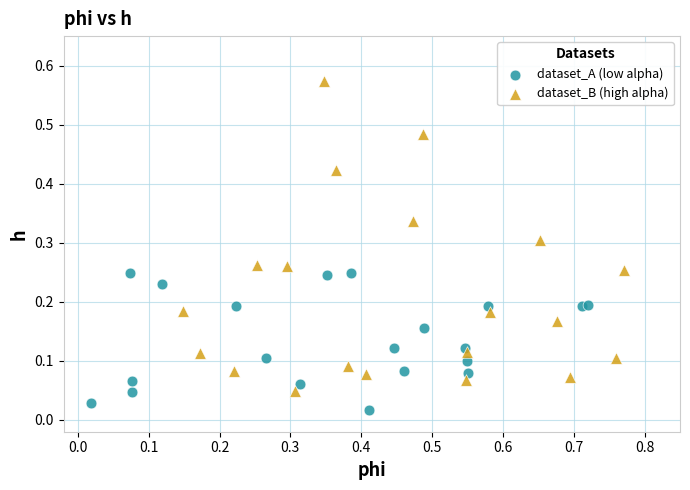

Which series has the largest Y range (max minus min)?

dataset_B (high alpha)